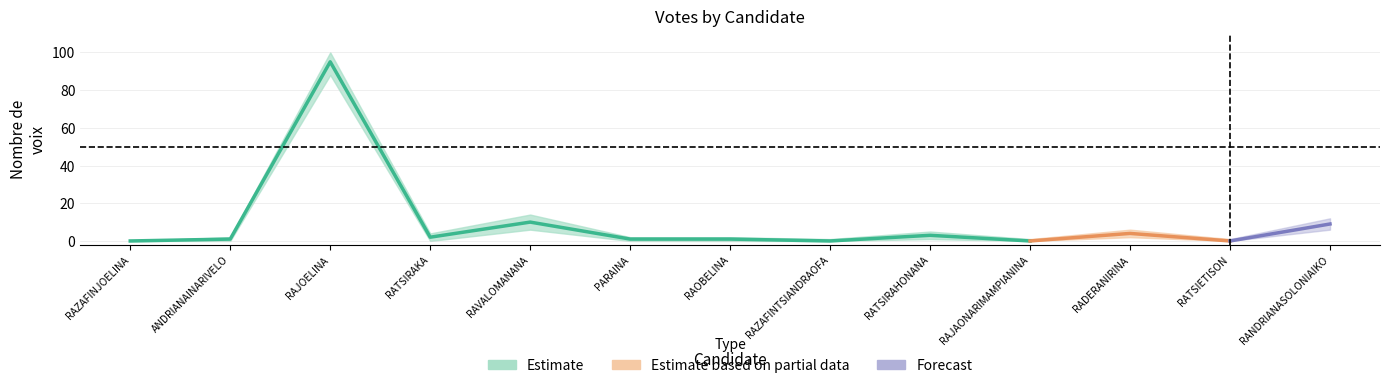

What is the sum of all Partial_lower values?

94